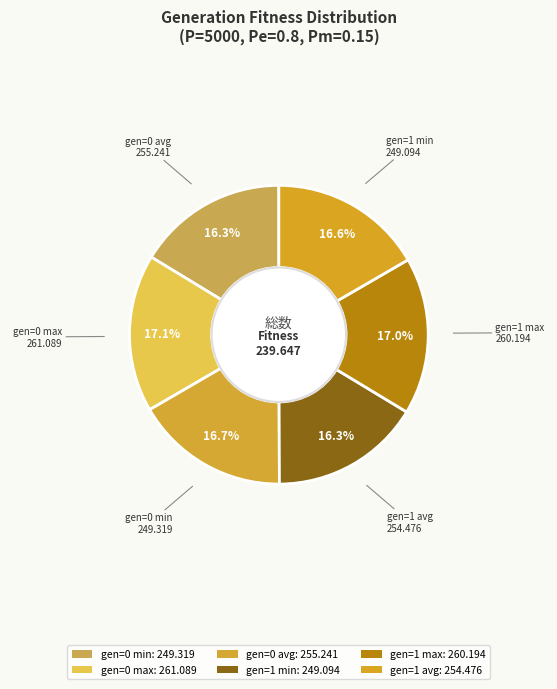

To the nearest percent, what is the average slice percentage?

17%